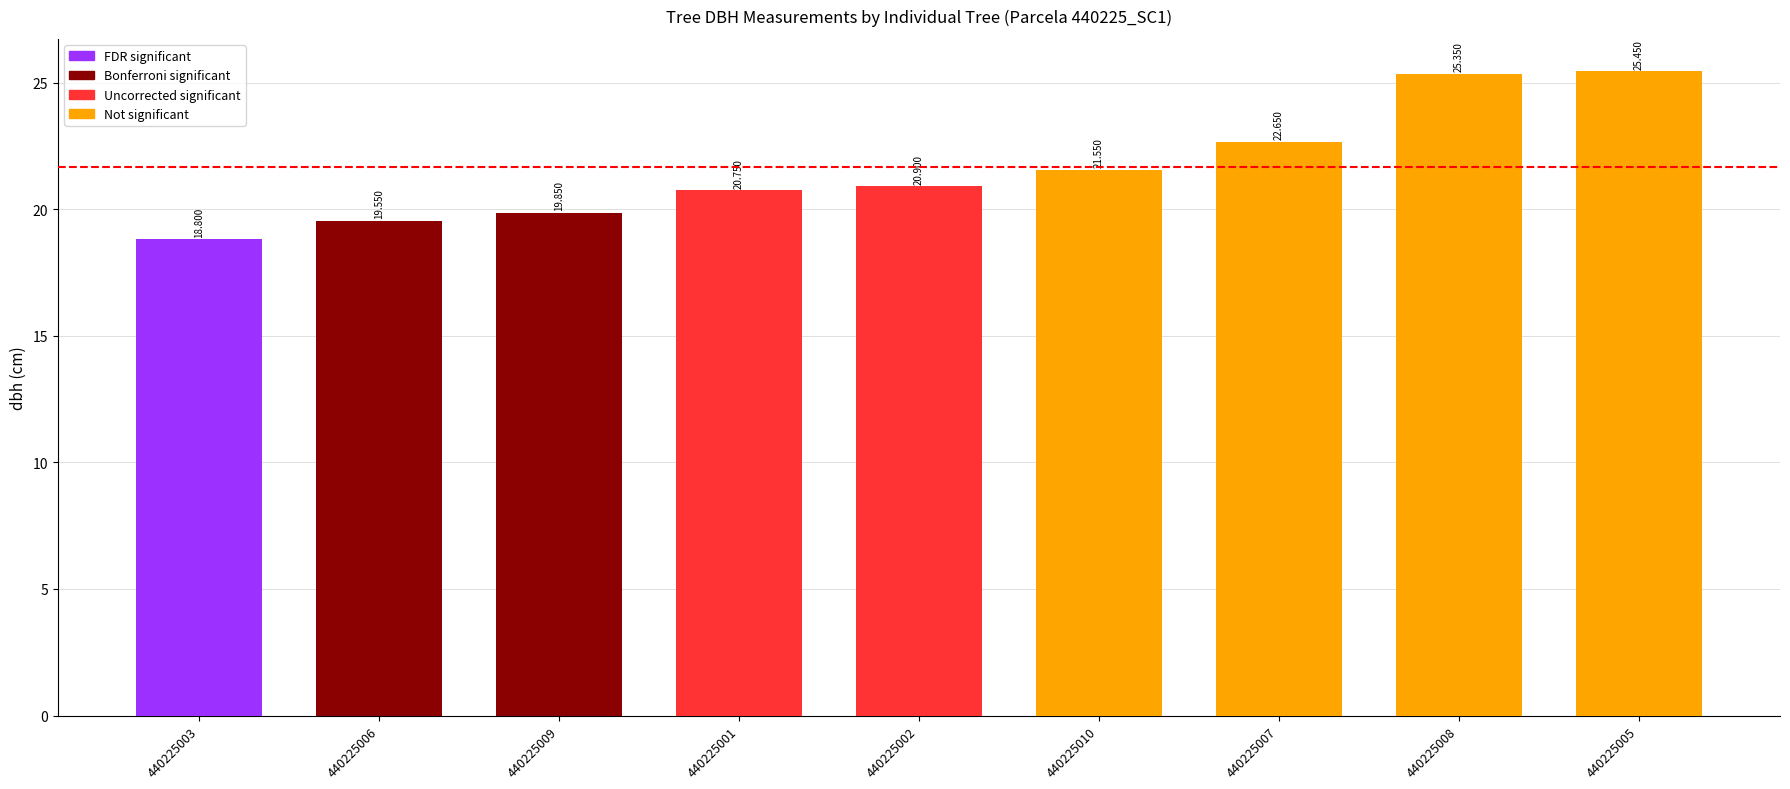

Count the number of categories in the chart.

9